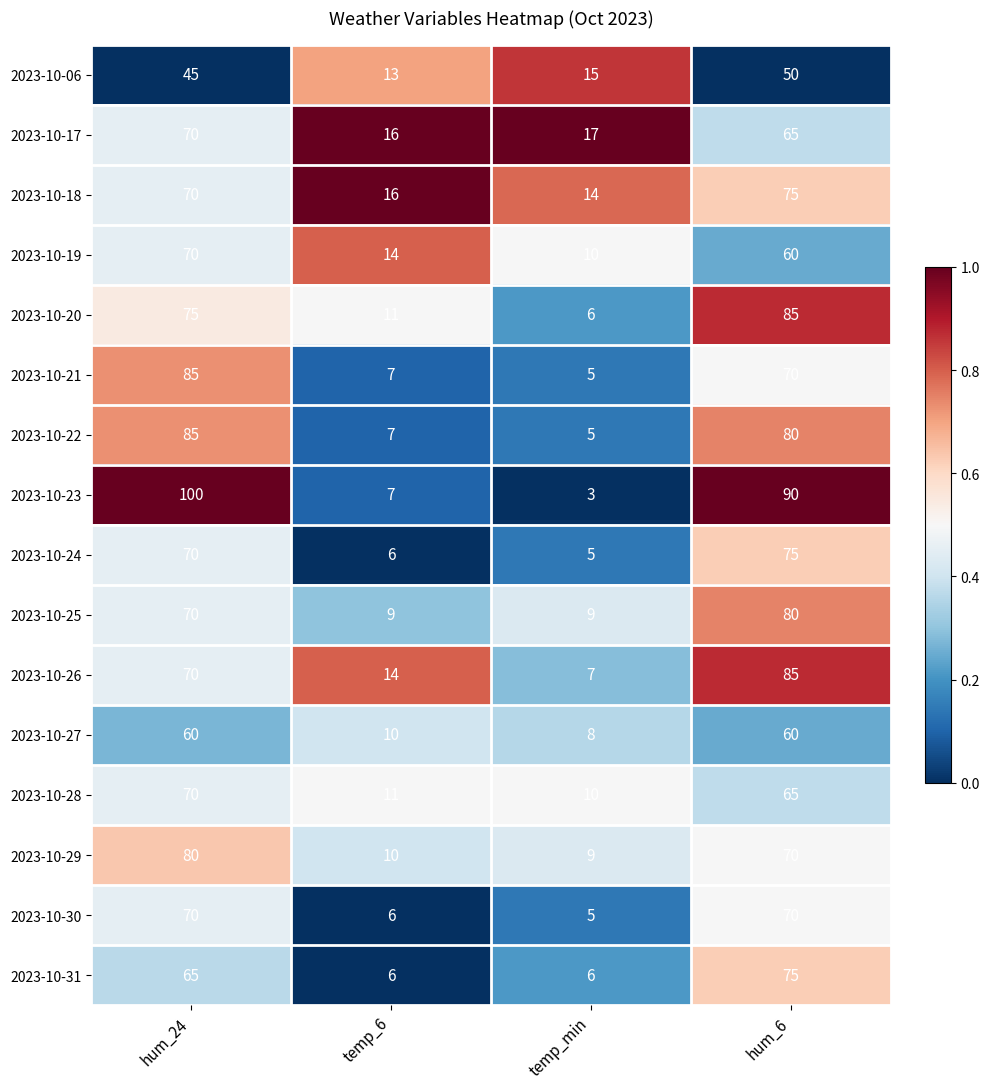

What is the approximate value of 2023-10-29 at hum_24, to the nearest 10?

80